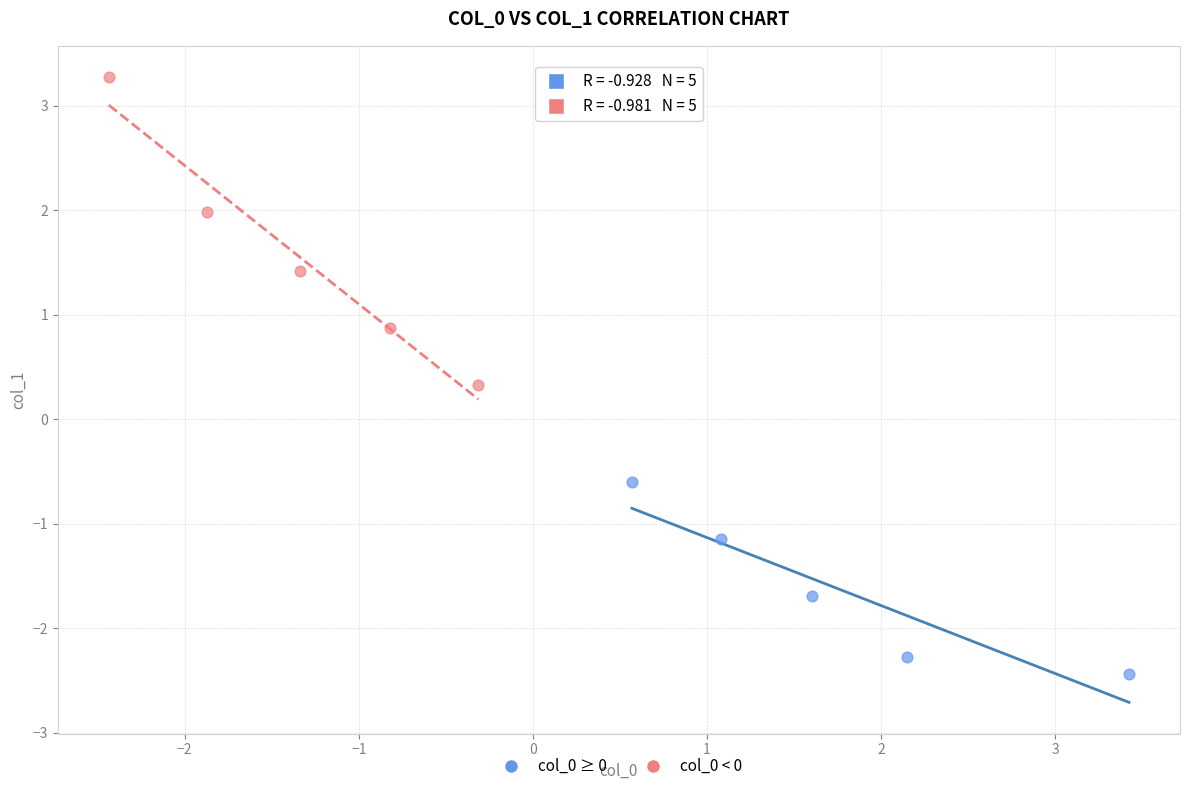

Which series has the widest spread of Y values?

col_0 < 0